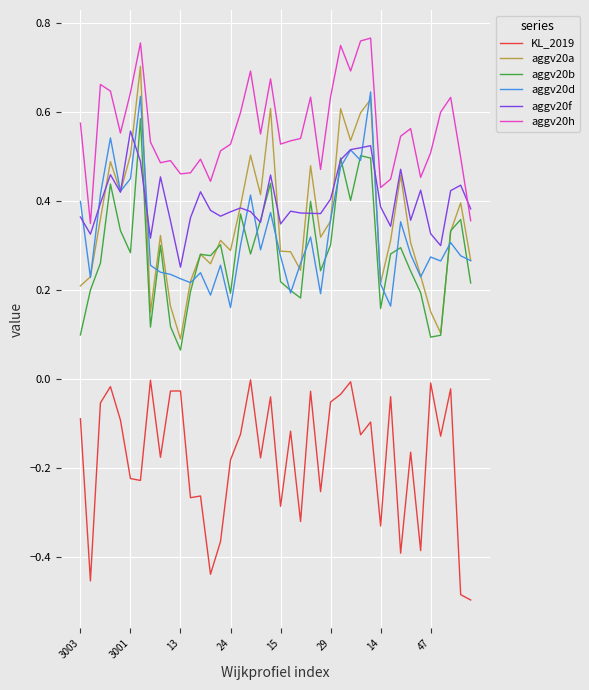

Which series has the largest total across all categories?

aggv20h